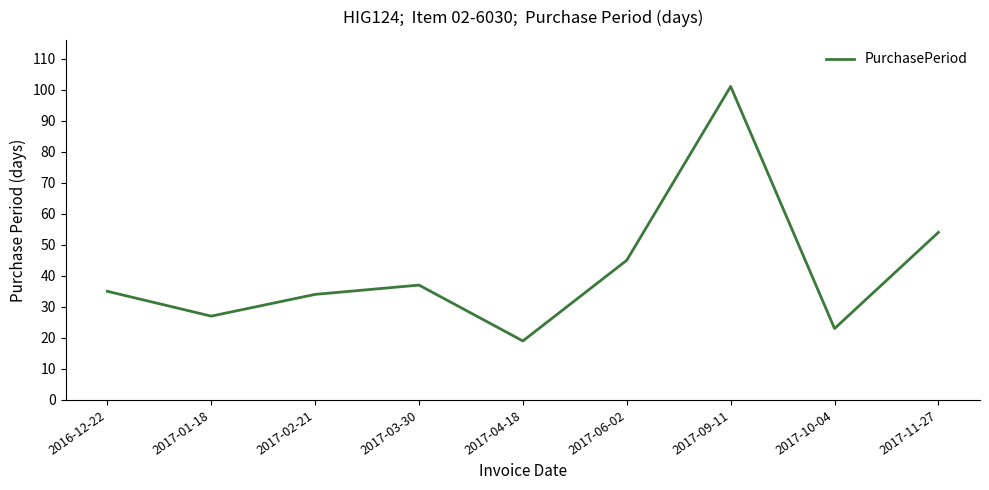

Where is the first local maximum?

2017-03-30